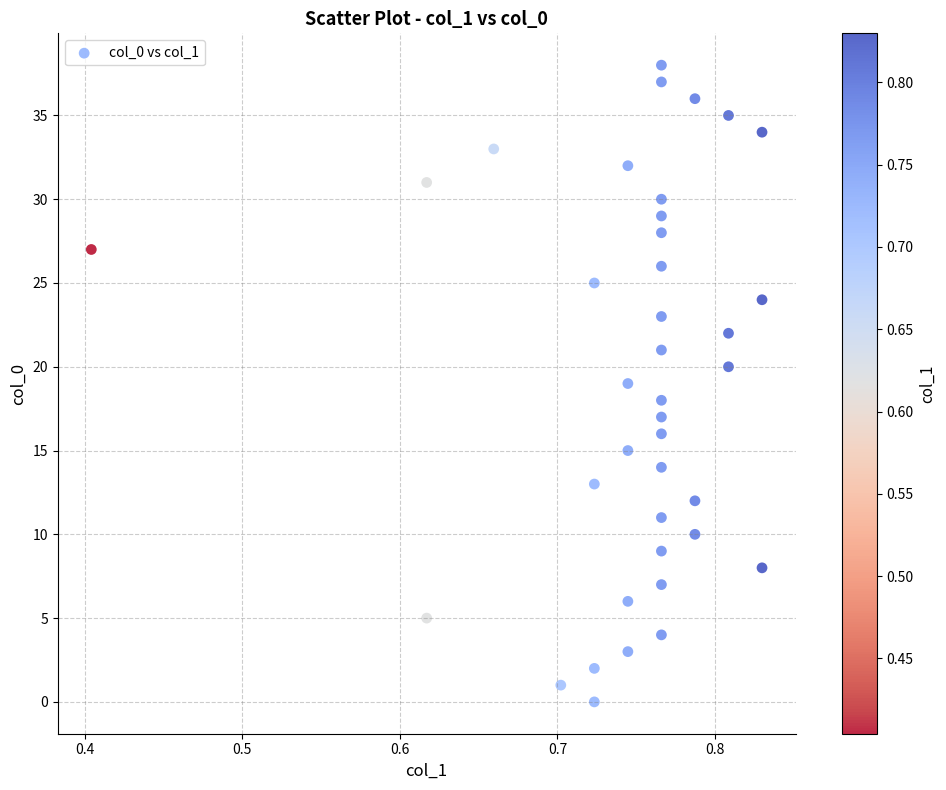

What is the range of Y values (max minus min)?

38